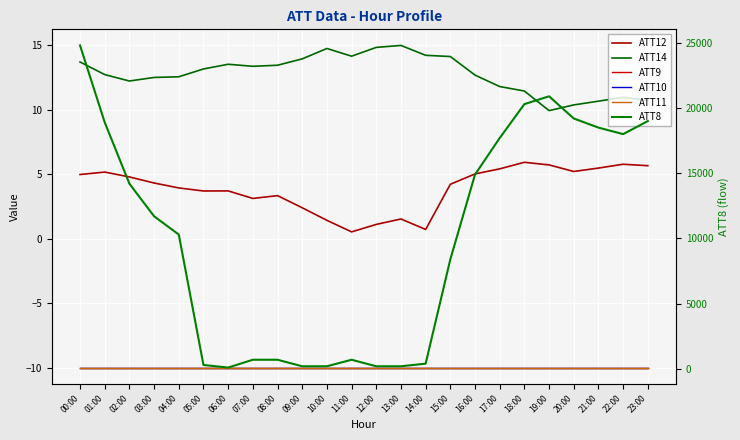

Is this an area chart (filled region under the line)?

No